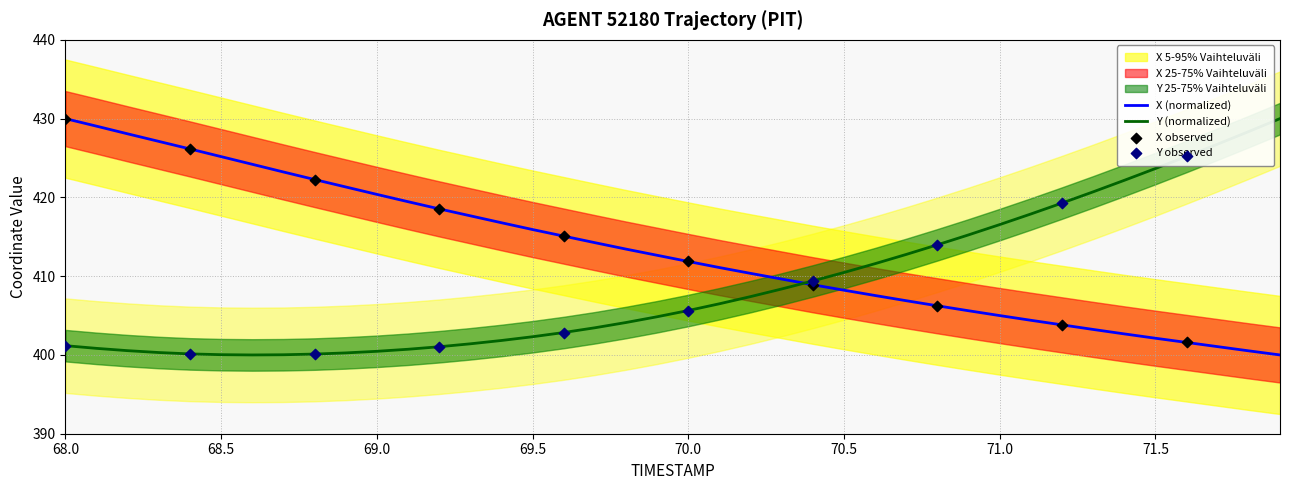

Which series has the largest total across all categories?

X